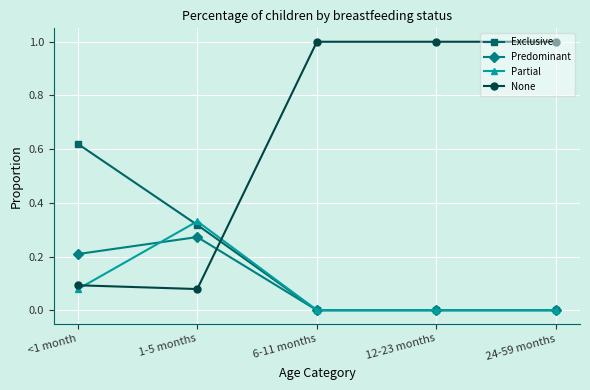

Which series ends up on top after the final intersection of Partial and None?

None